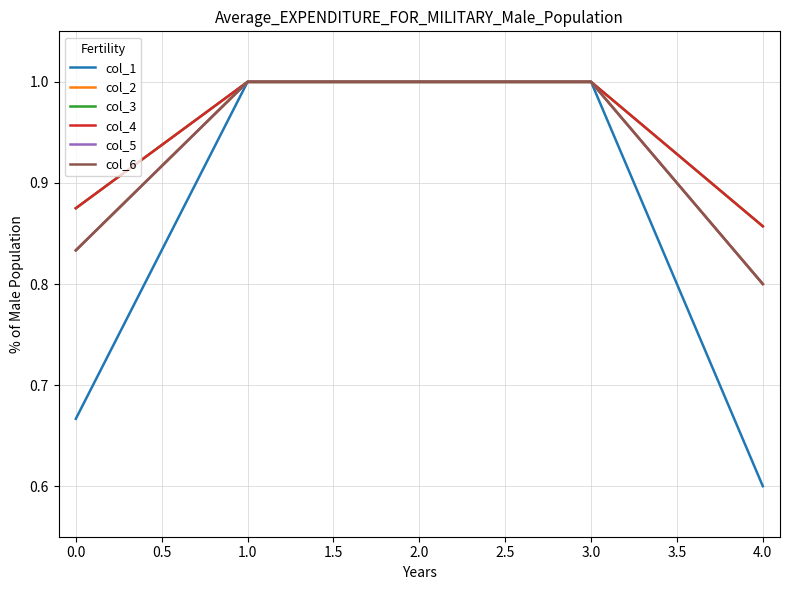

Is this an area chart (filled region under the line)?

No